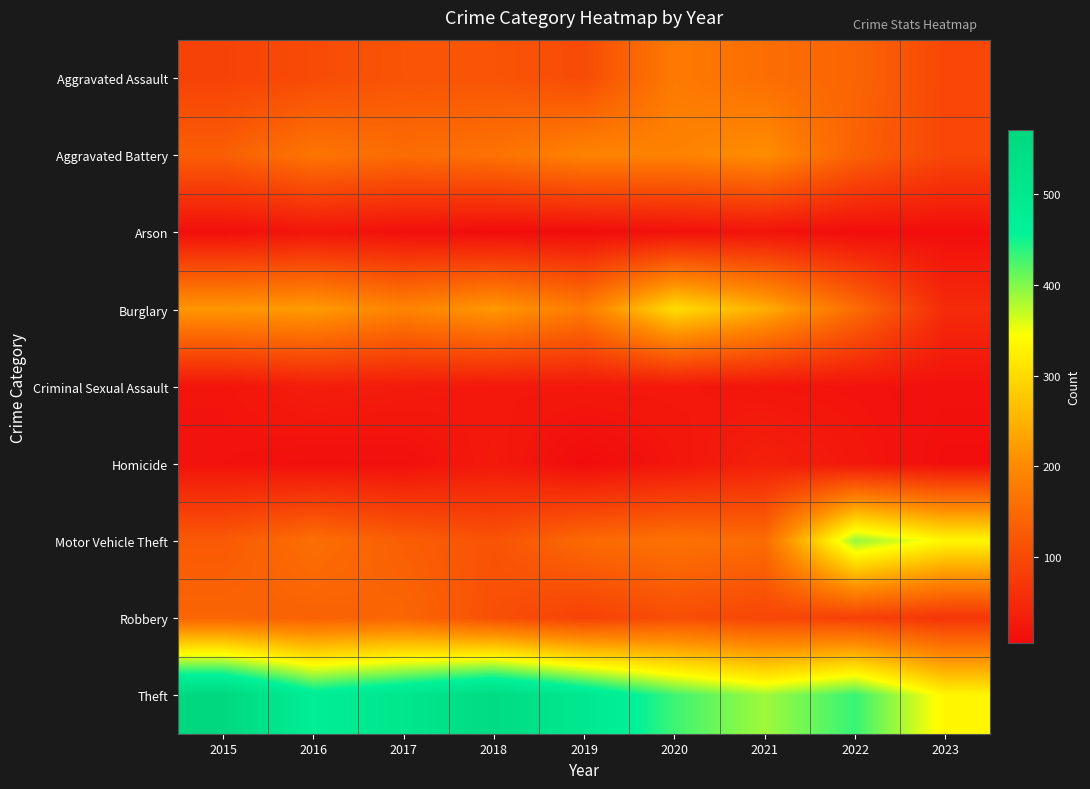

Rank the series at 2020 from highest to lowest value.

Theft, Burglary, Aggravated Battery, Aggravated Assault, Motor Vehicle Theft, Robbery, Criminal Sexual Assault, Homicide, Arson